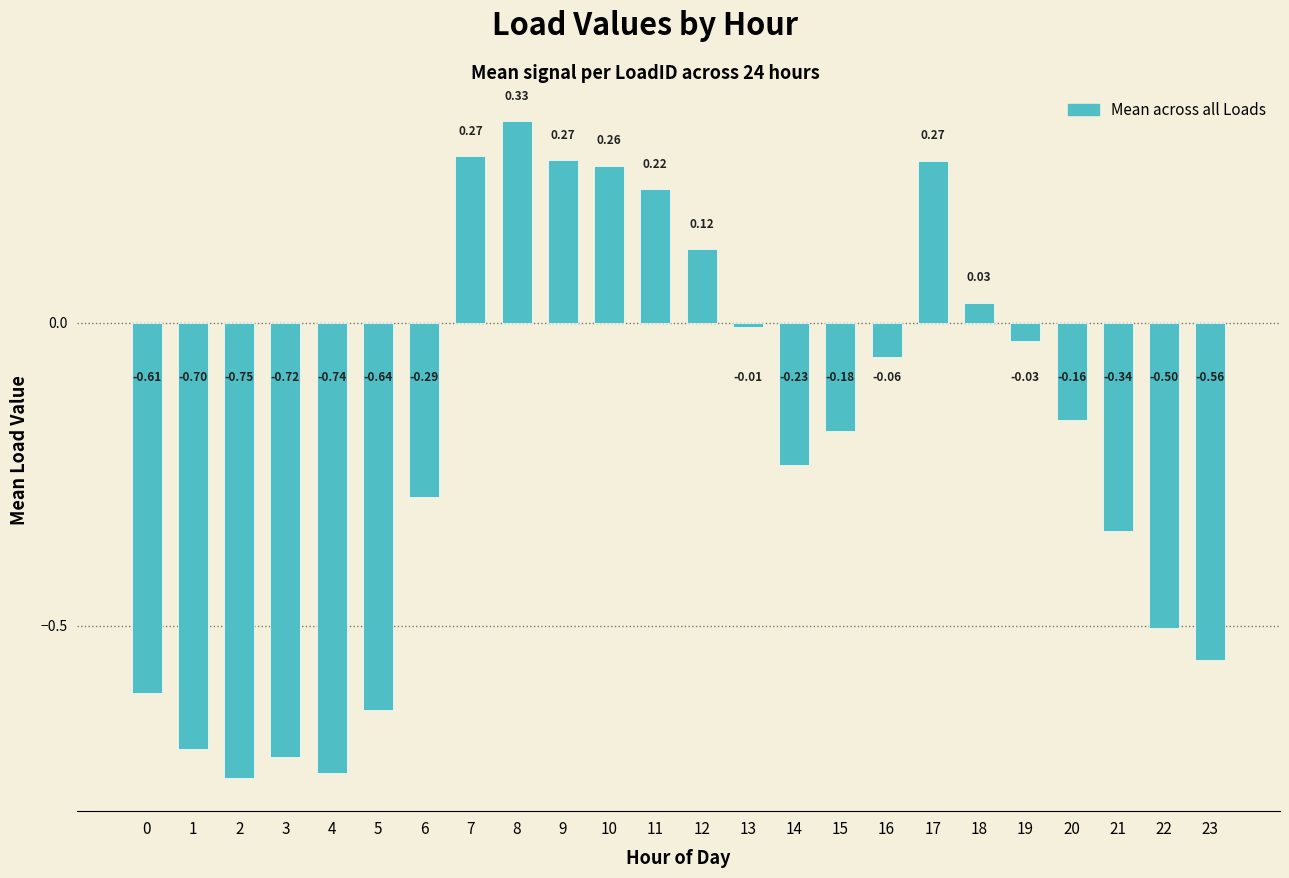

What is the difference between the second highest and second lowest values?

1.0